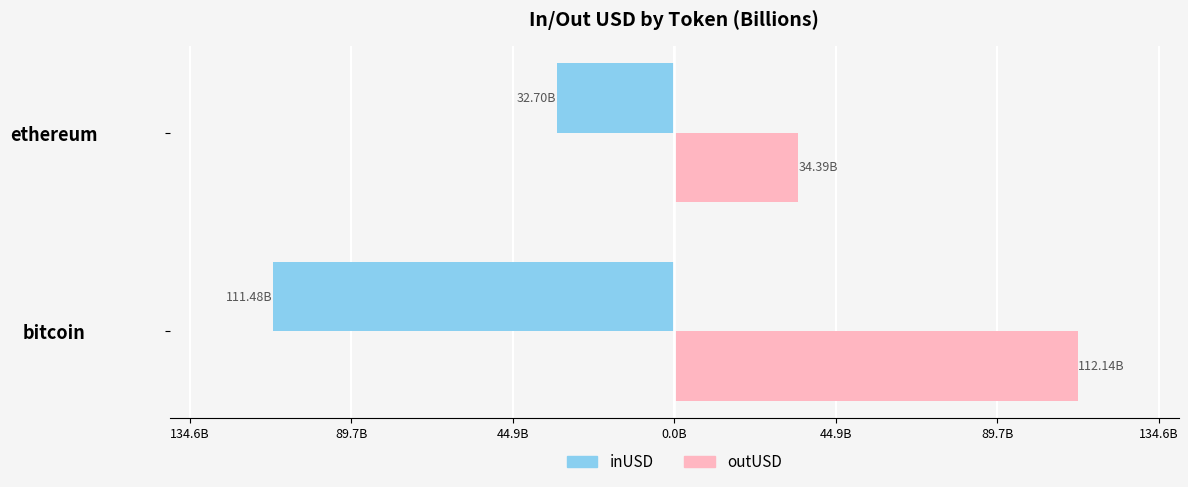

What are all the series names shown in the legend?

inUSD, outUSD